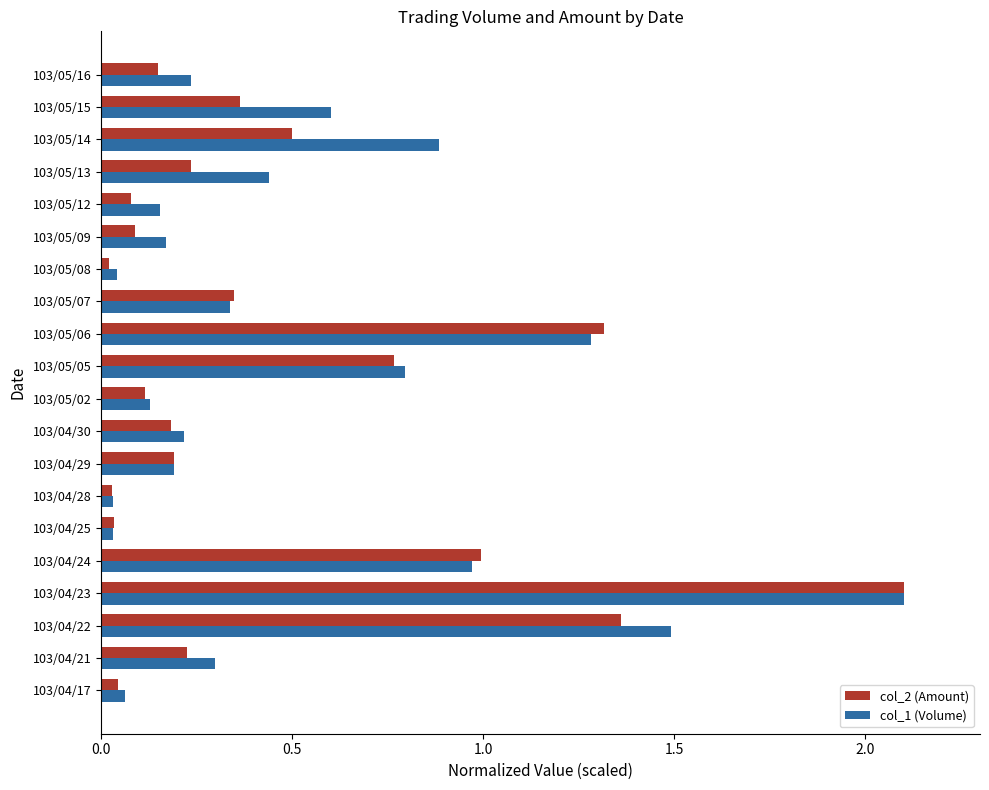

Is it true that col_1 (Volume) equals 0.0 at 103/04/28?

True